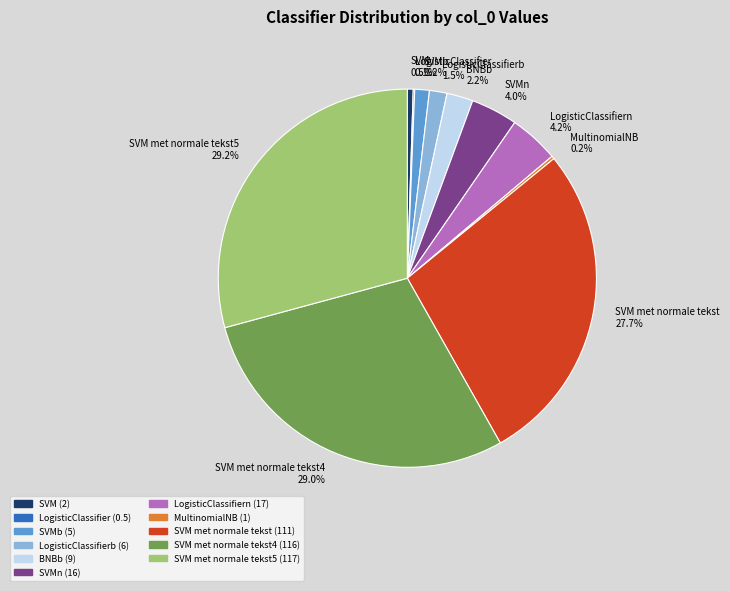

Which has a higher value, SVM met normale tekst or SVMn?

SVM met normale tekst